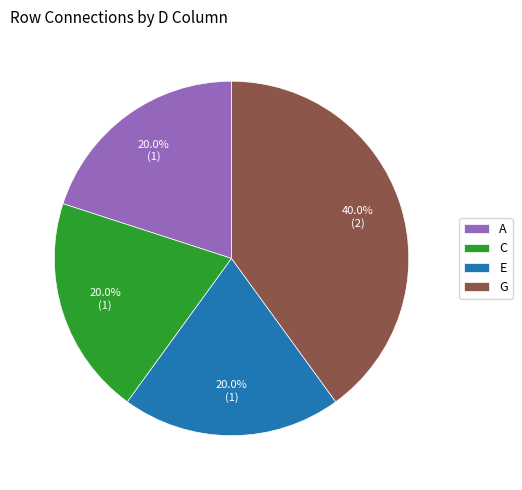

Approximately how many times larger is the value at C compared to G?

0.5